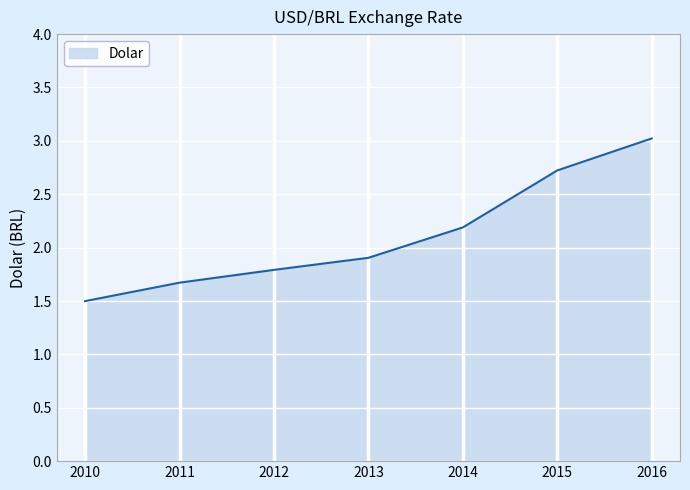

At which label is the value closest to 2?

2013